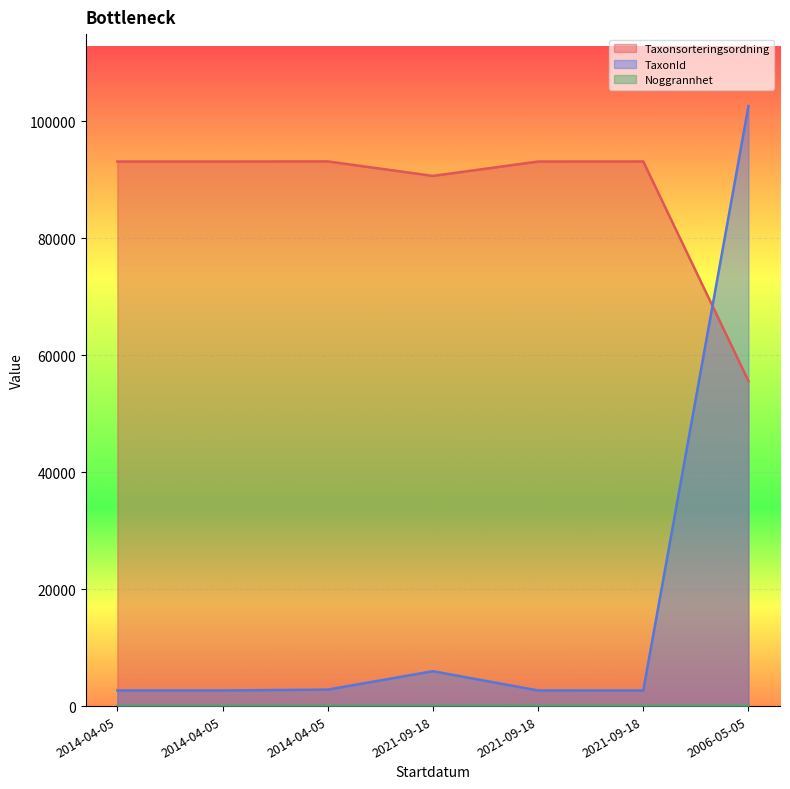

The Taxonsorteringsordning series shows 93132 at 2014-04-05. True or false?

True